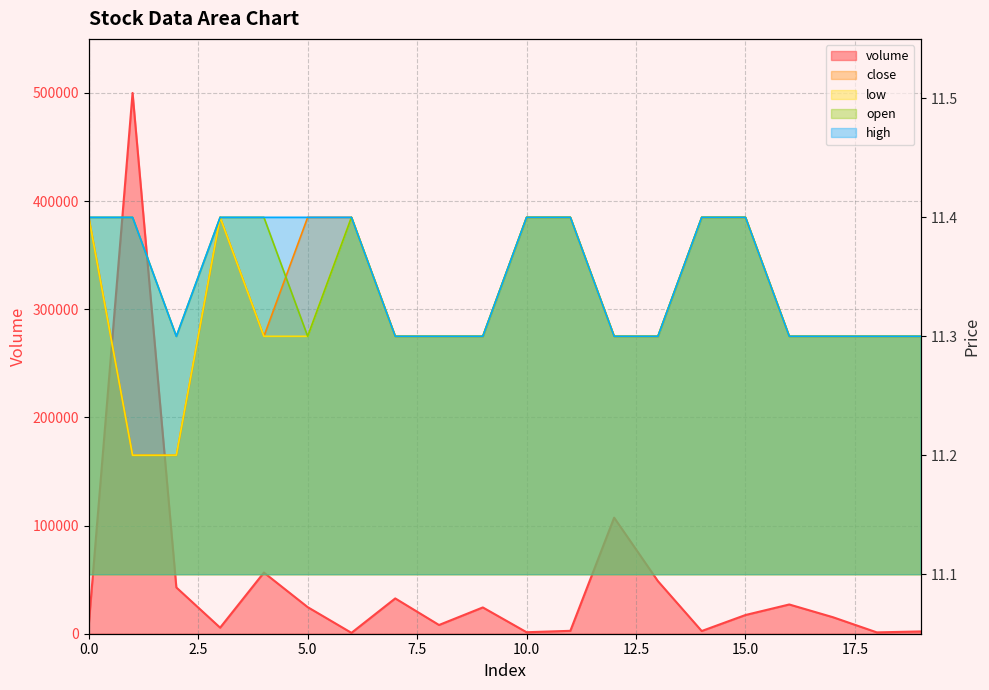

Which label corresponds to the smallest value in the chart?

1